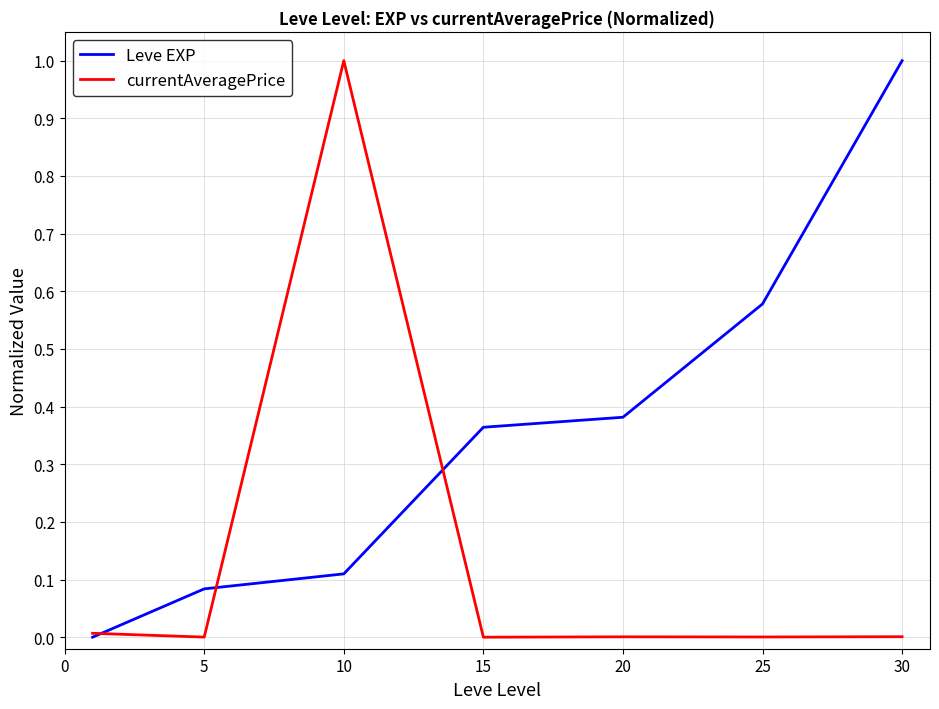

How many values in the Leve EXP series exceed 0?

6